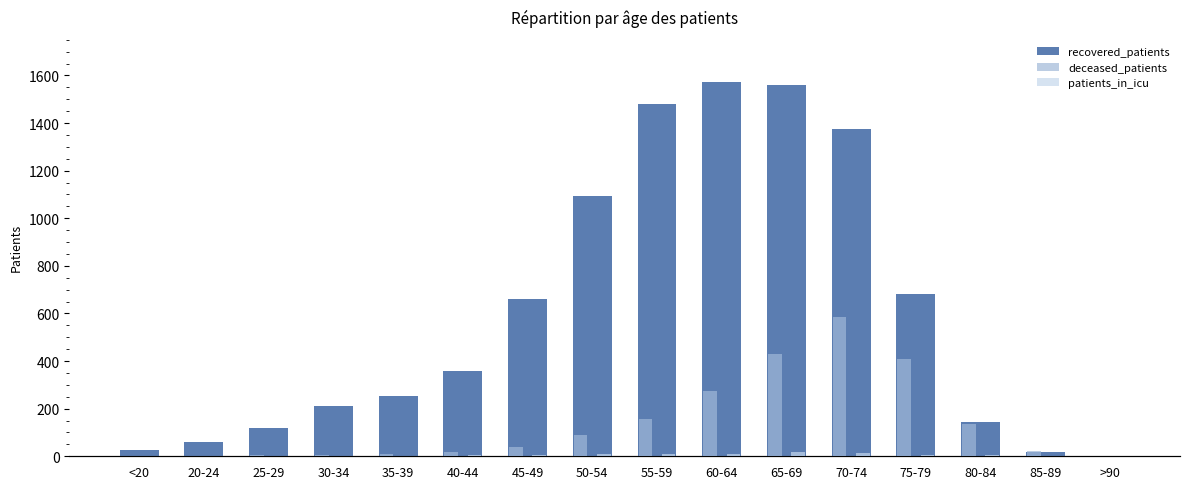

How many bars are there in each group?

3